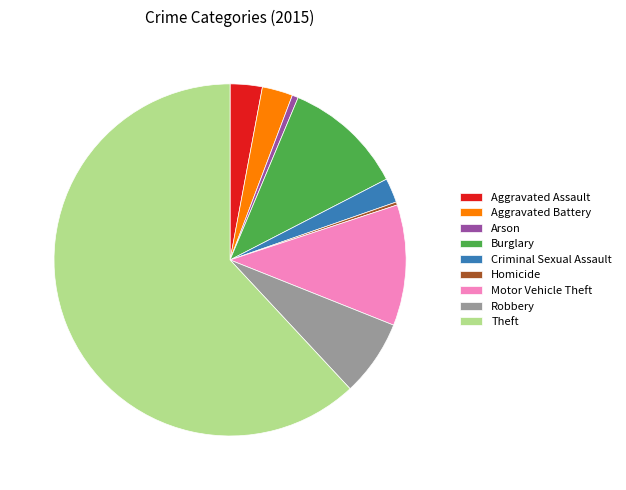

To the nearest percent, what percentage of the pie is Aggravated Assault?

3%